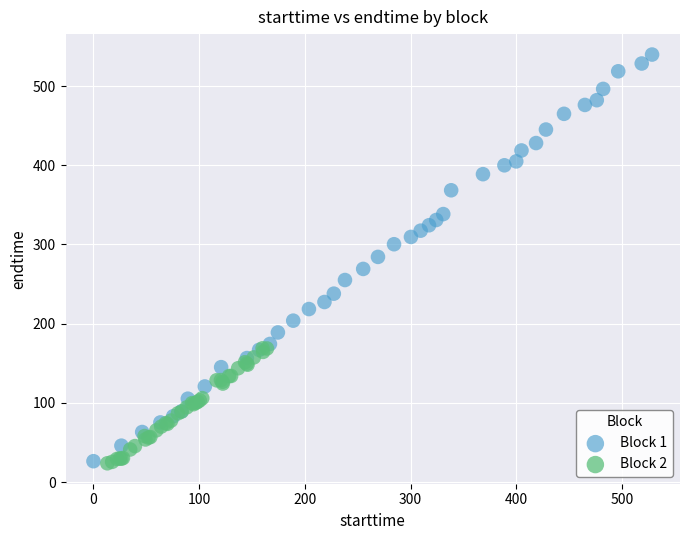

Which series has the widest spread of Y values?

Block 1